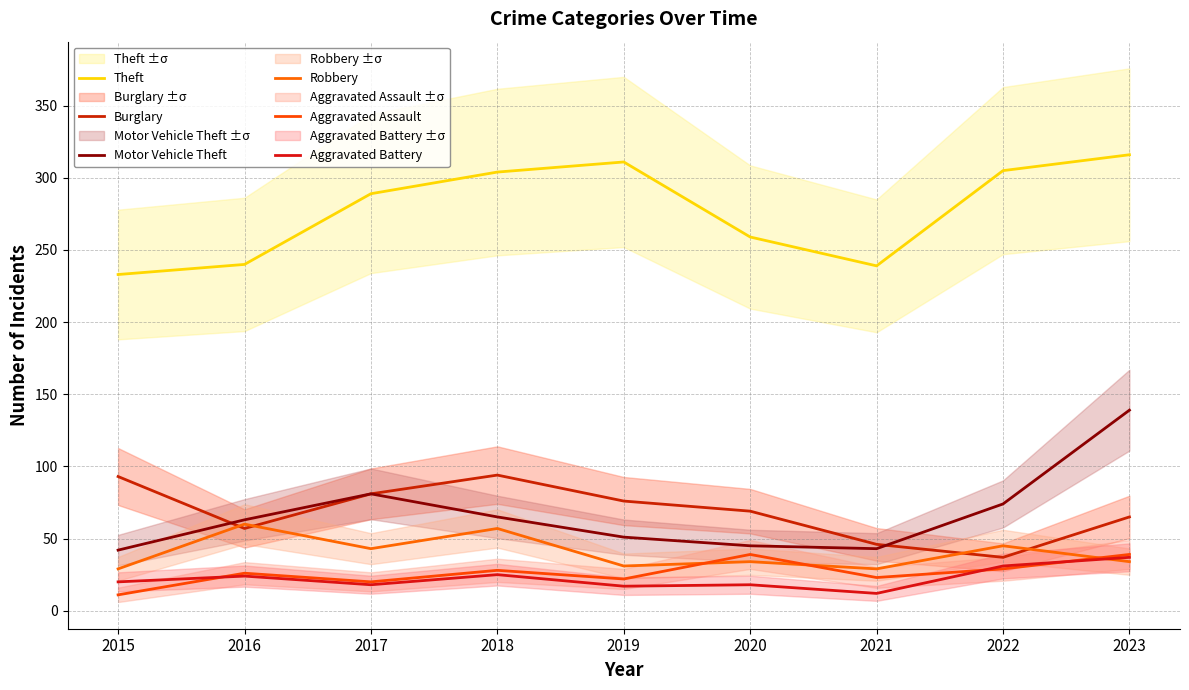

Is it true that Burglary equals 74 at 2021?

False